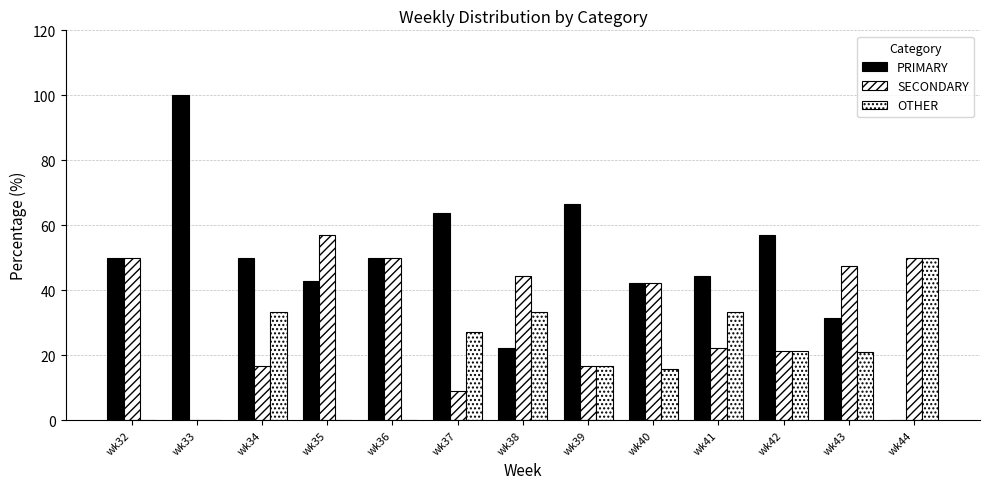

Are the bars grouped side by side (vs. stacked)?

Yes